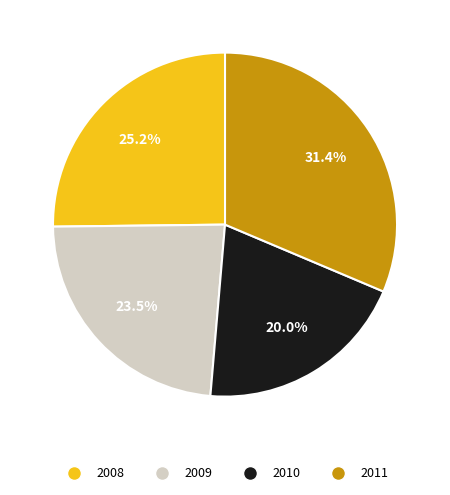

Between 2009 and 2008, which is larger?

2008